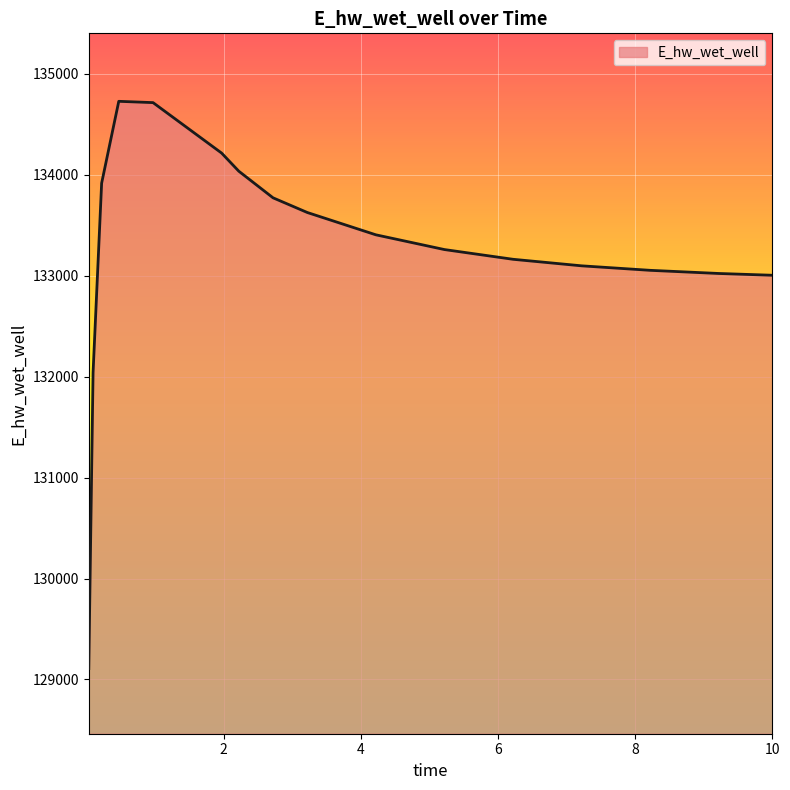

What is the greatest value displayed?

134728.9